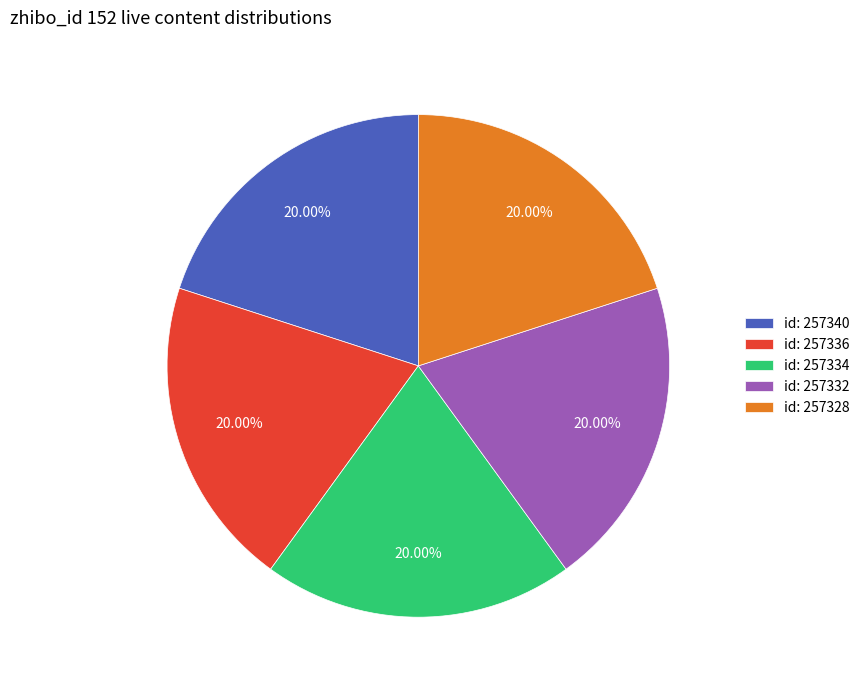

How many segments does this pie chart have?

5